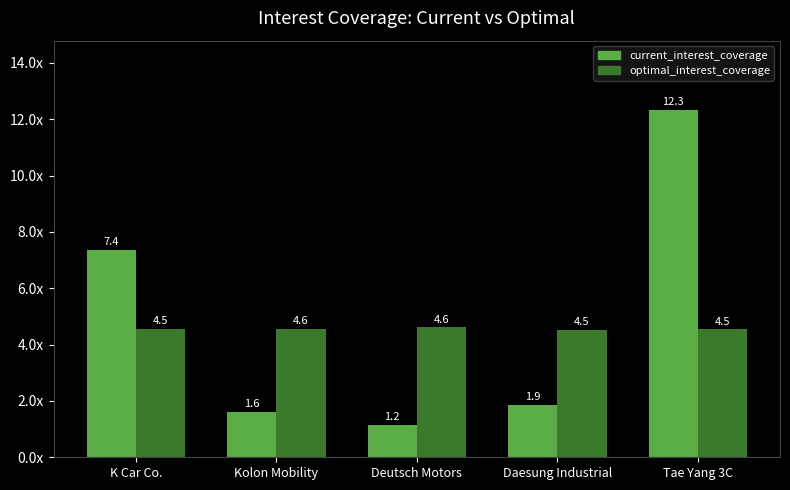

Is it true that optimal_interest_coverage equals 6.7 at Kolon Mobility?

False